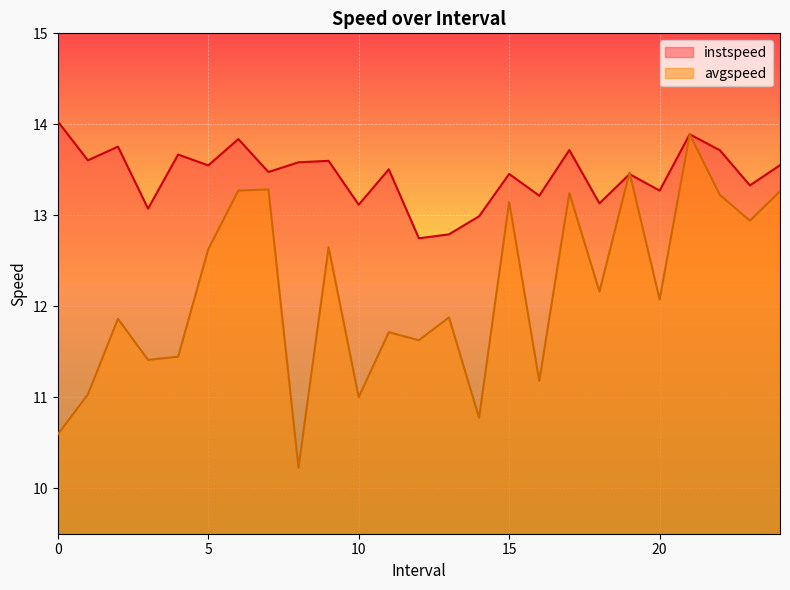

Which series changed the most between 1.0 and 8.0?

avgspeed